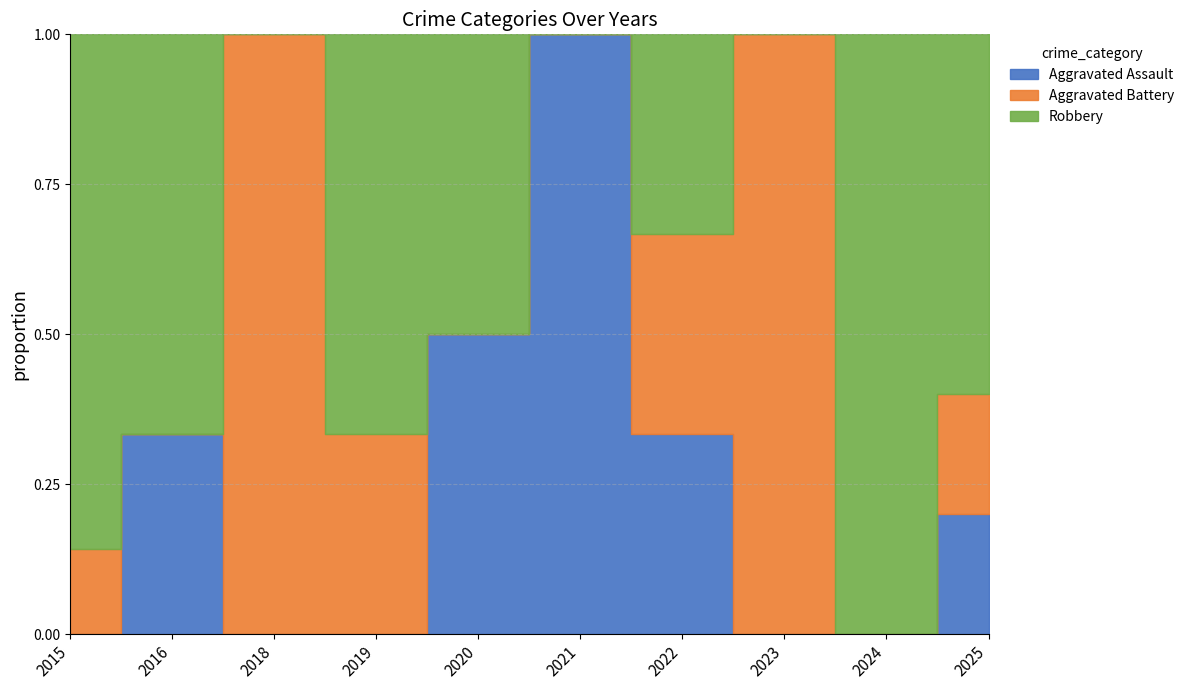

Reading left to right, list all the values displayed in this chart.

Aggravated Assault: 0	1	0	0	1	1	1	0	0	1
Aggravated Battery: 1	0	2	1	0	0	1	1	0	1
Robbery: 6	2	0	2	1	0	1	0	1	3